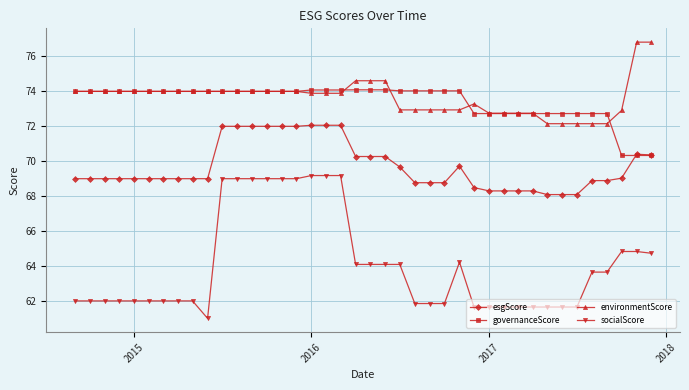

What is the value of the socialScore point at the 21st from the left?

64.1